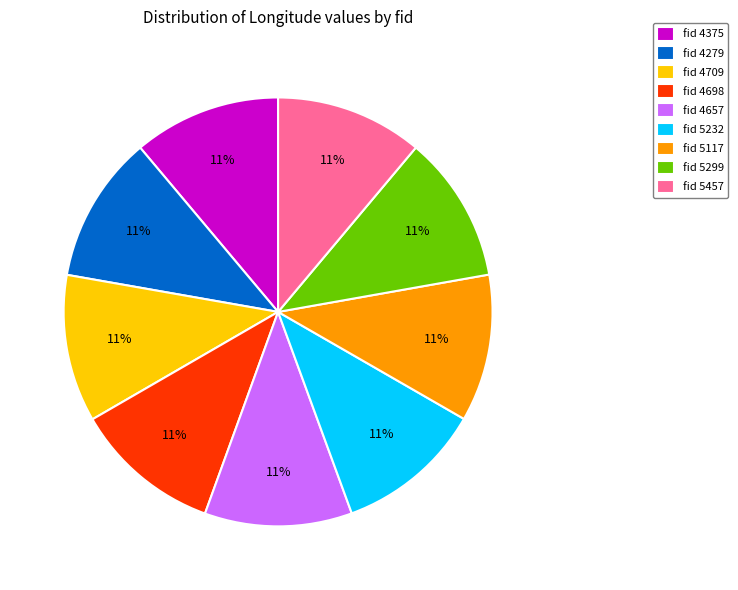

How many segments does this pie chart have?

9